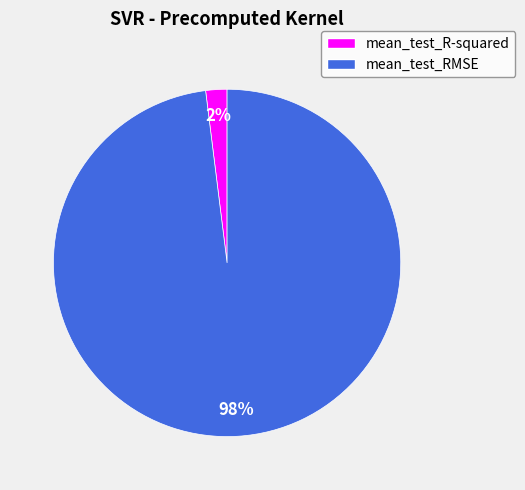

Rank the categories by value from highest to lowest.

mean_test_RMSE, mean_test_R-squared